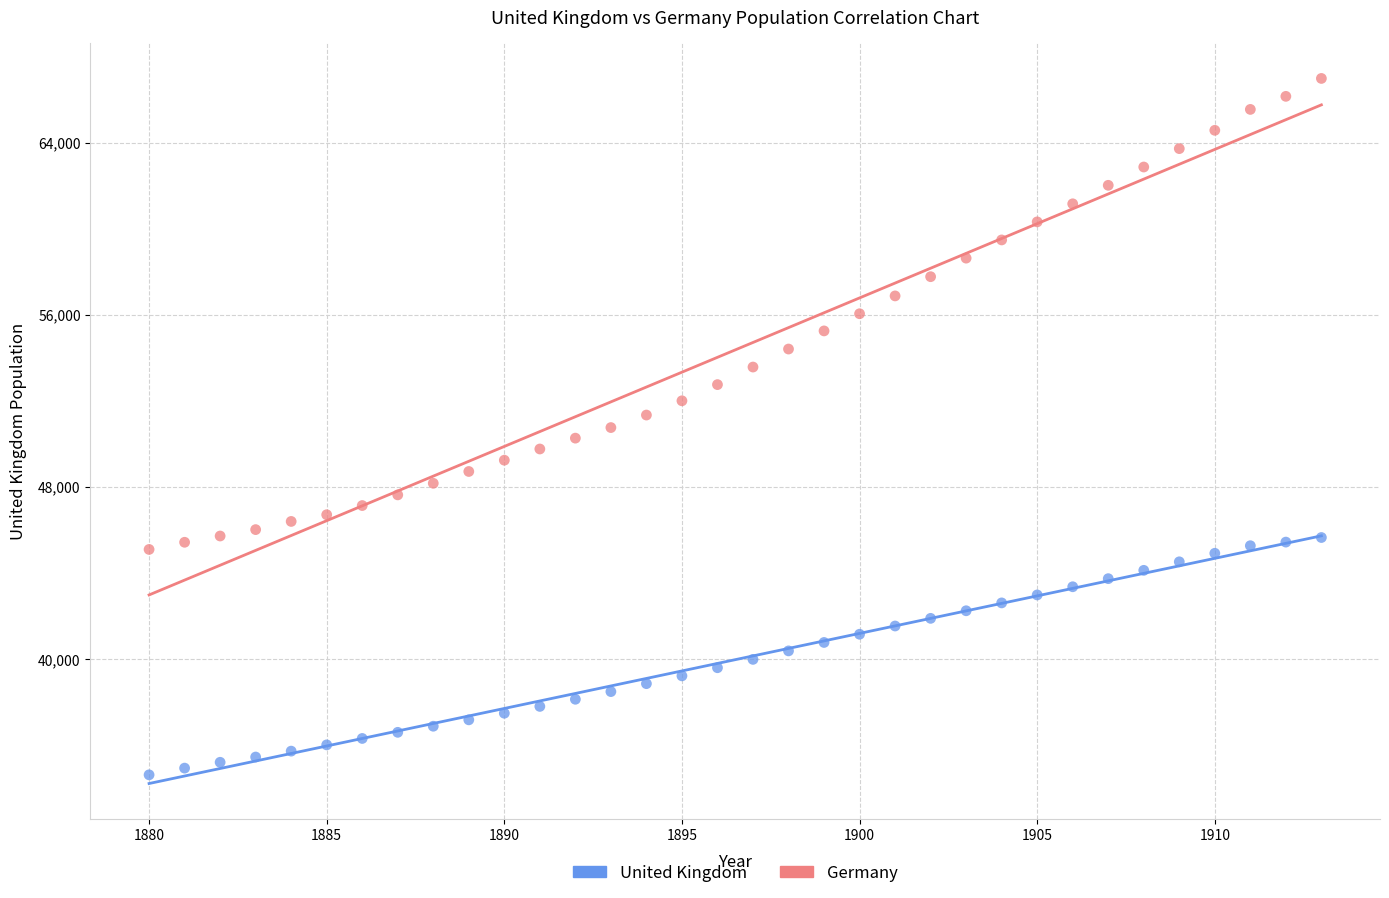

Across all data points, what is the range of Y values (max minus min)?

32355